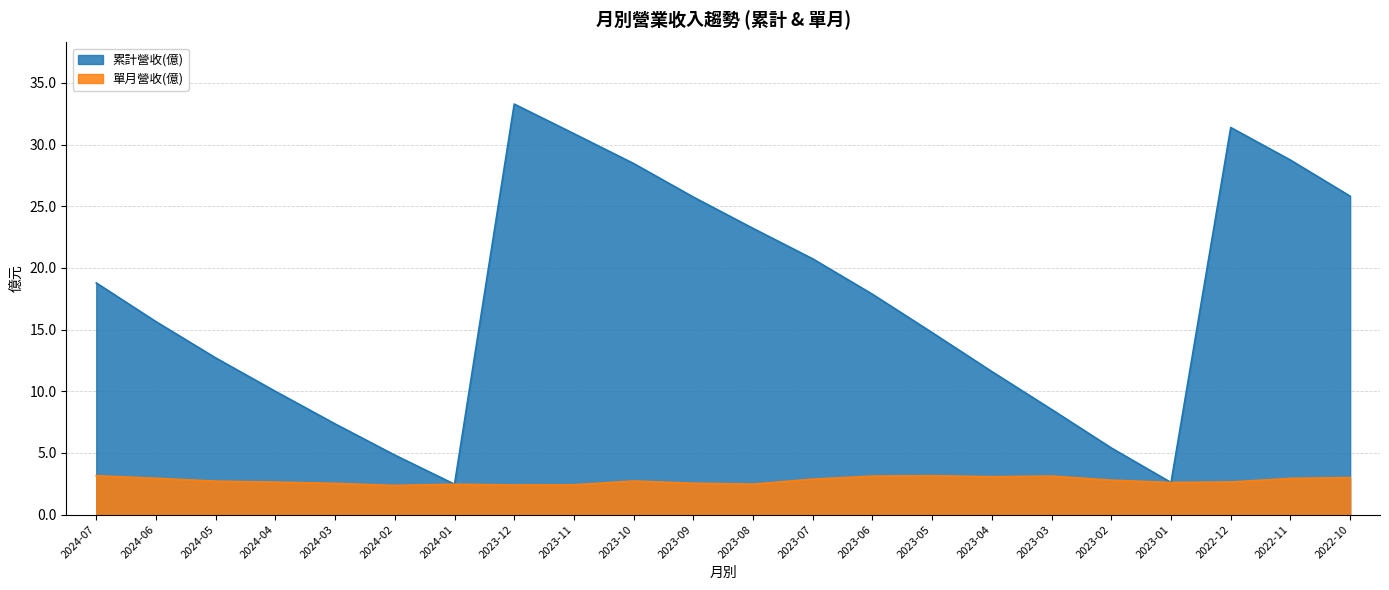

Where is the first local minimum for 單月營收(億)?

2024-02